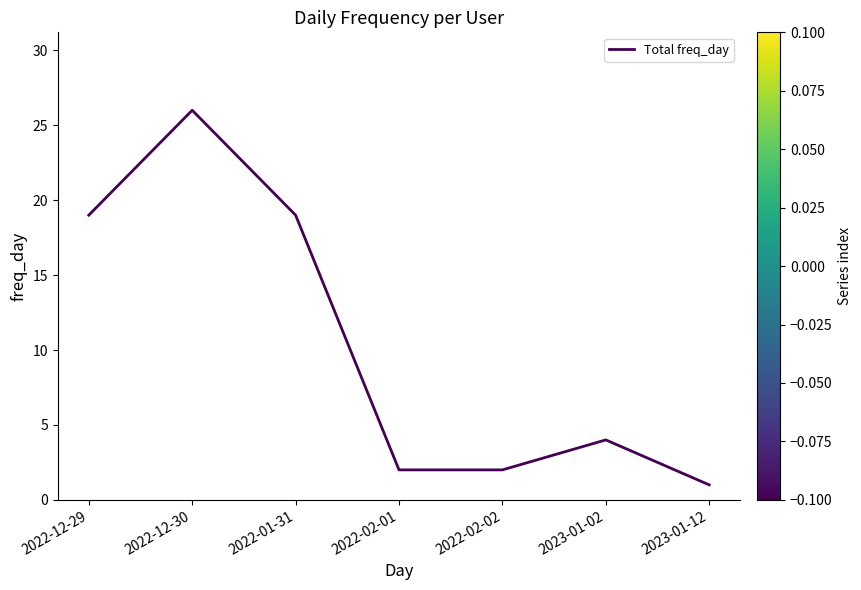

Reading left to right, what are all the values shown in this chart?

19	26	19	2	2	4	1